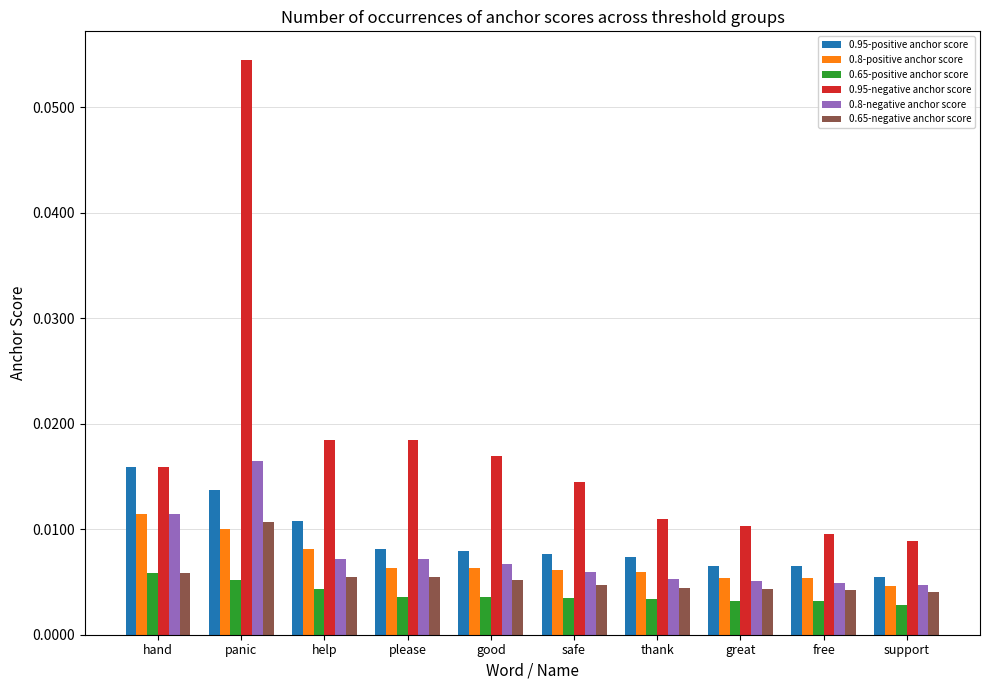

Is the value of 0.95-negative anchor score at panic greater than the value of 0.8-positive anchor score at hand?

Yes